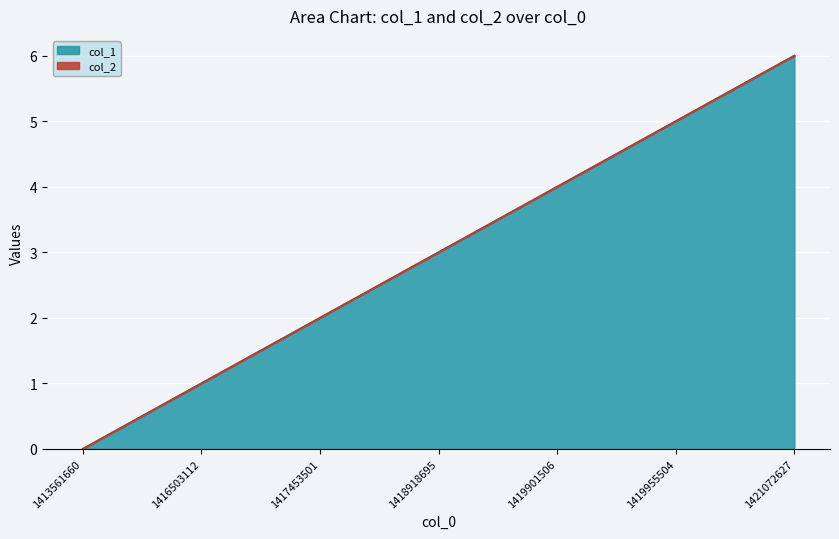

List the labels in order of value, smallest first.

1413561660, 1416503112, 1417453501, 1418918695, 1419901506, 1419955504, 1421072627